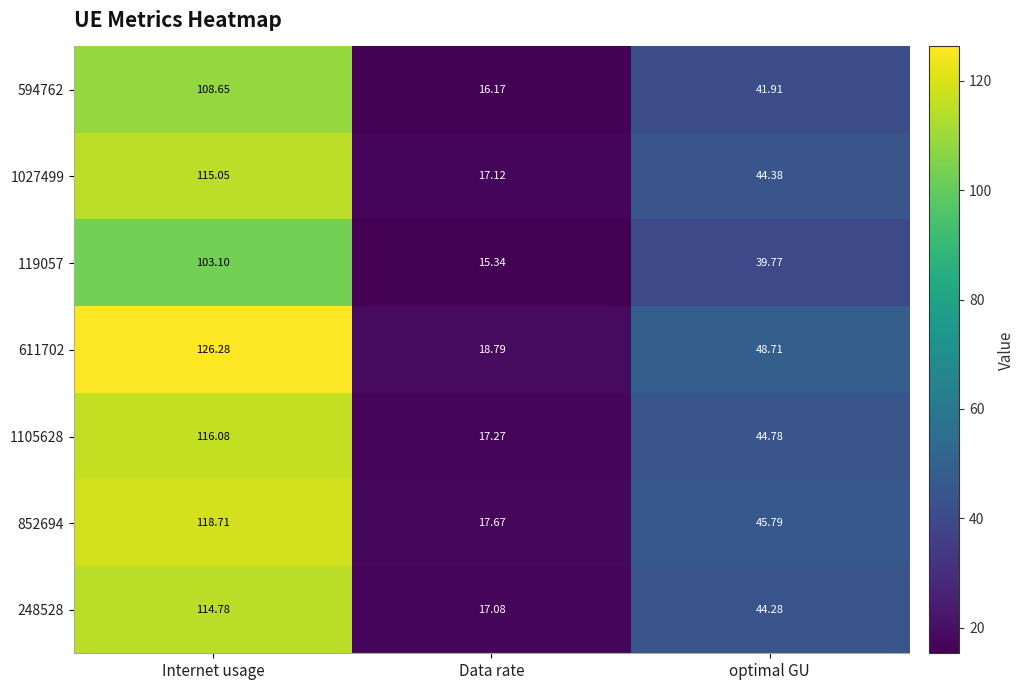

Rank the categories by 594762 value from lowest to highest.

Data rate, optimal GU, Internet usage